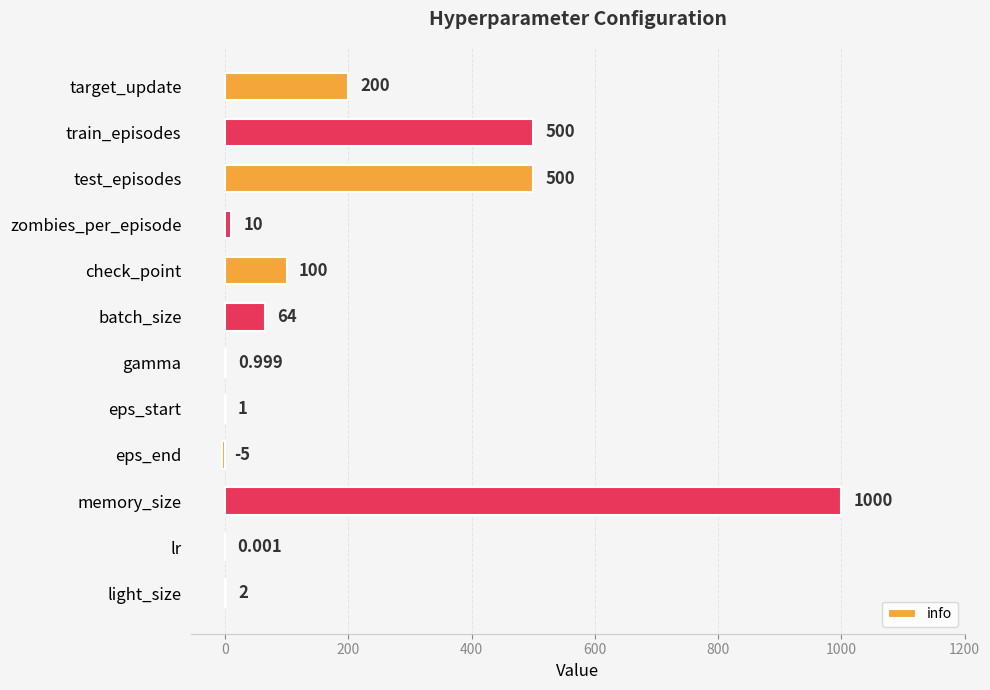

At which category does the chart reach its peak across all series?

memory_size